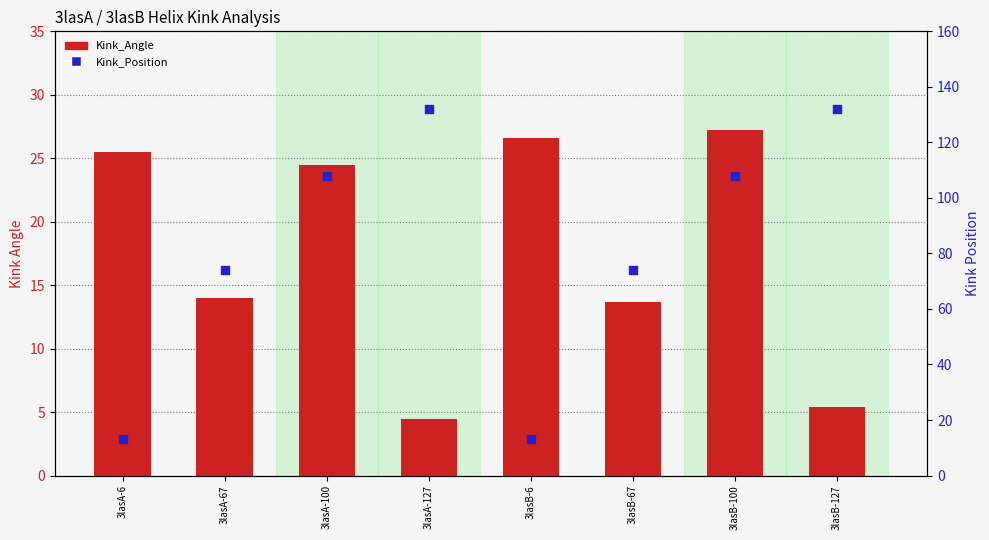

What are all the series names shown in the legend?

Kink_Angle, Kink_Position